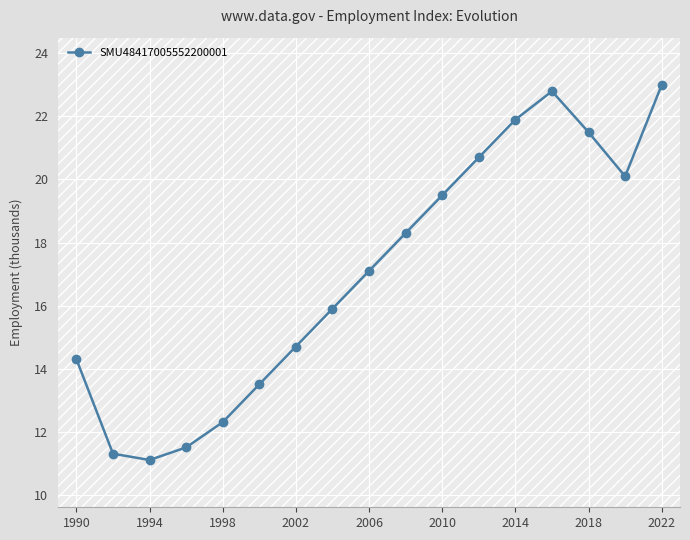

How many points are higher than both their immediate neighbors (excluding endpoints)?

1